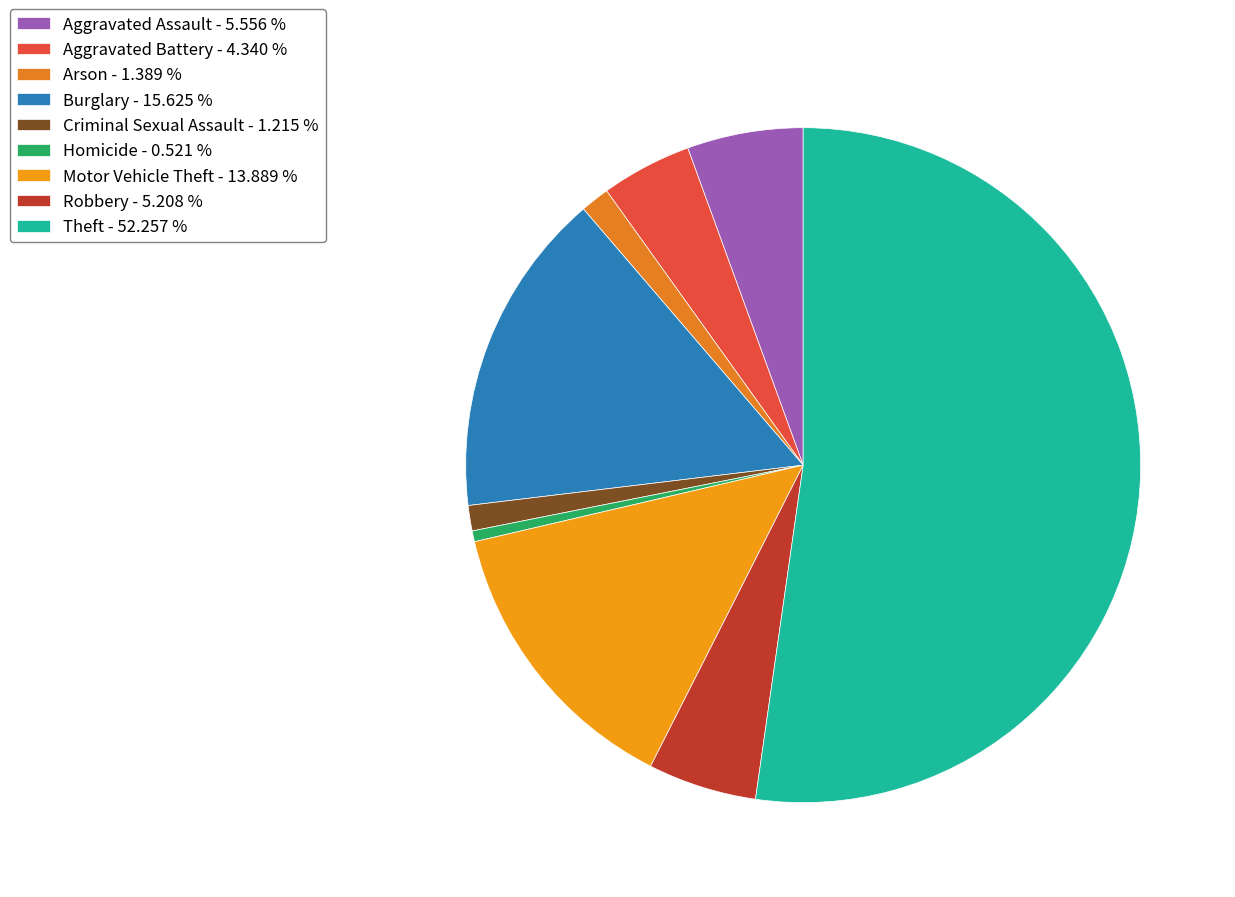

To the nearest percent, what is the combined percentage of Aggravated Battery and Robbery?

10%